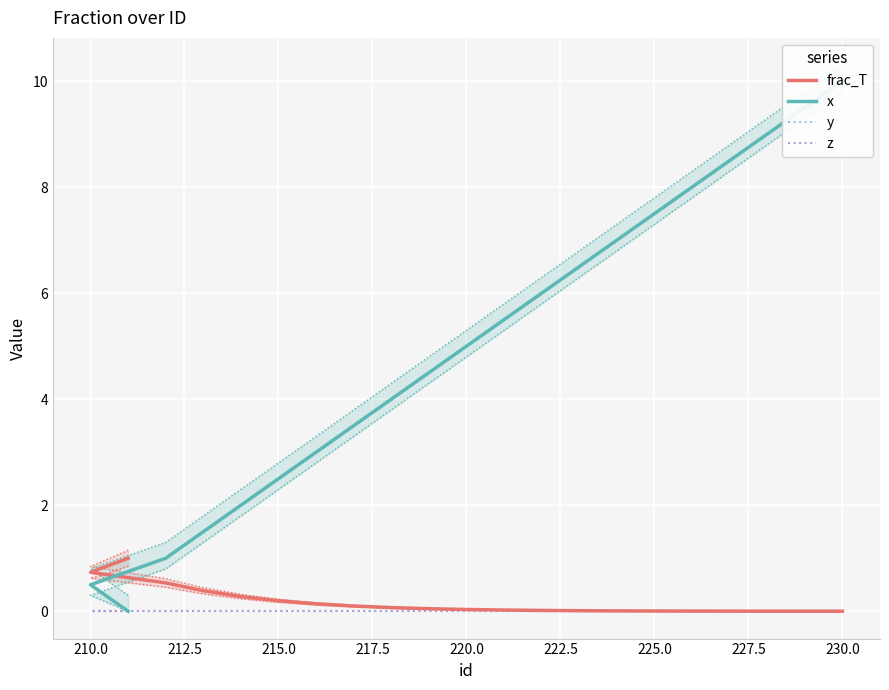

True or false: z and y intersect in this chart.

False